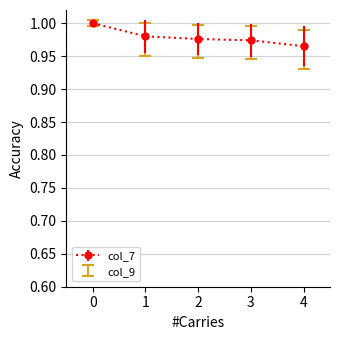

At which label does col_9 reach its minimum?

4